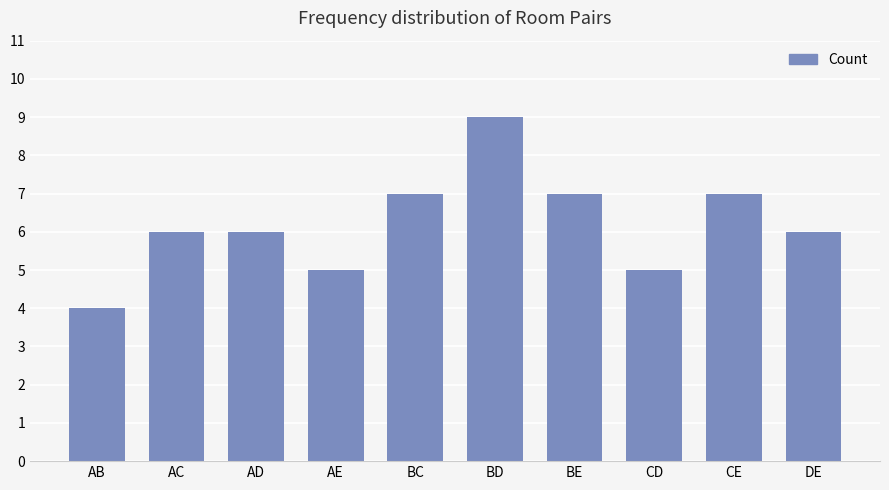

The chart shows a value of 7 at BC. True or false?

True